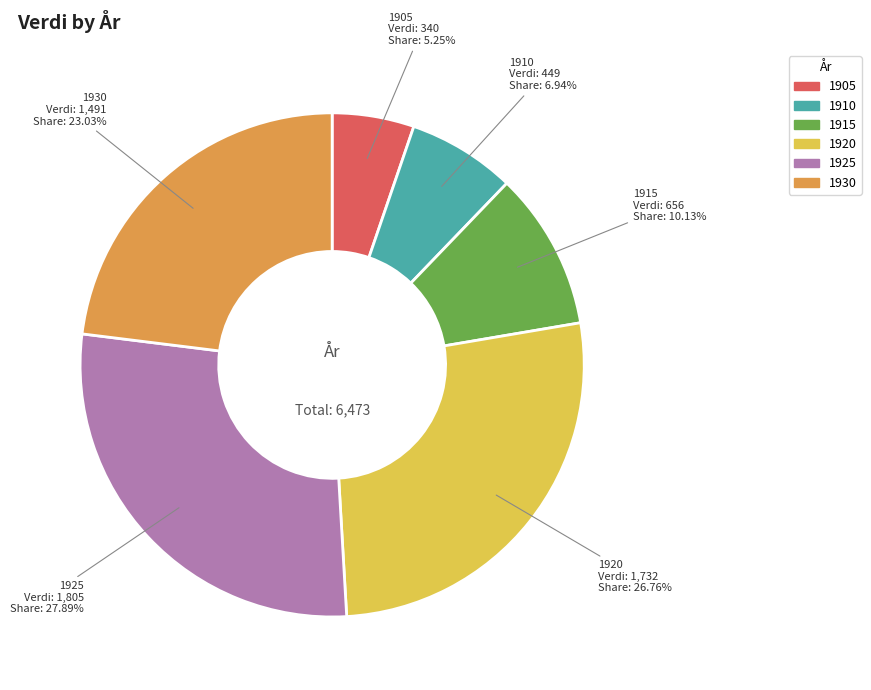

To the nearest percent, what is the difference between the 1920 and 1930 slice percentages?

4%